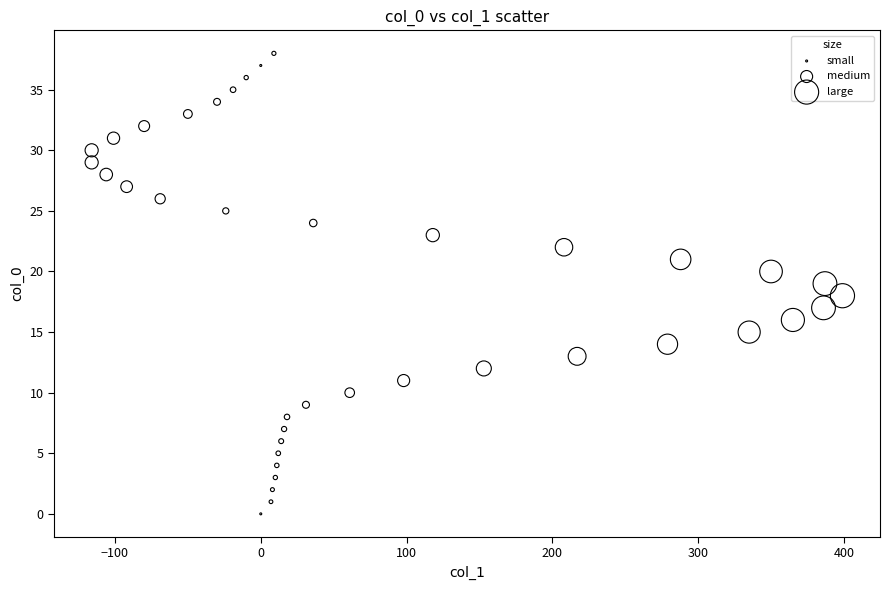

What is the range of Y values (max minus min)?

38